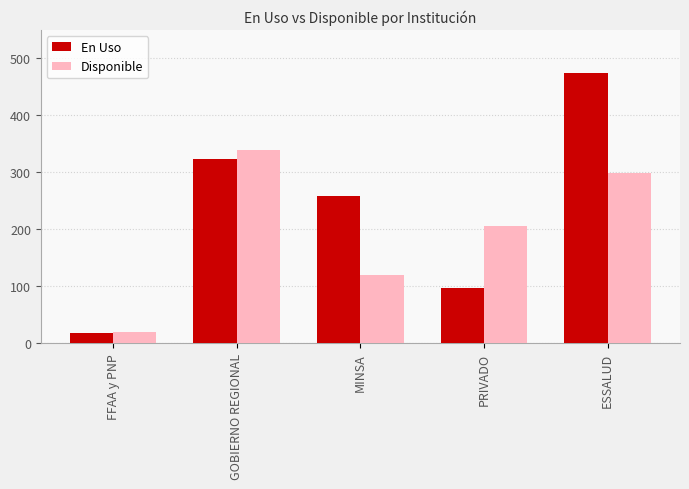

Does the chart contain stacked bars?

No